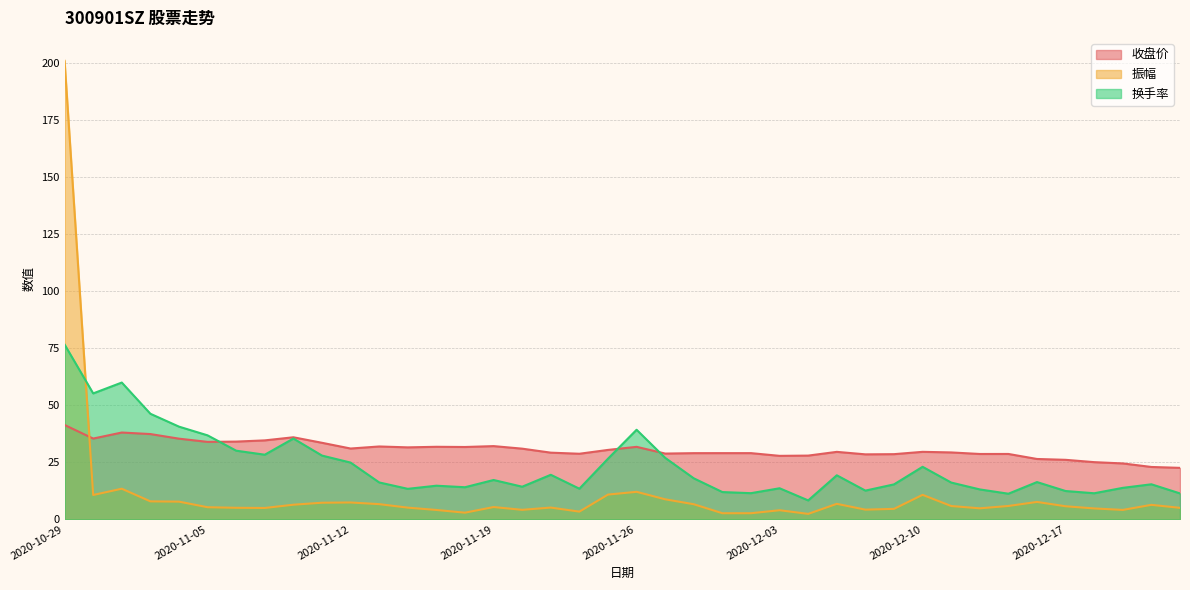

Reading left to right, transcribe all the data shown in this chart.

收盘价: 41.3	35.4	38.0	37.4	35.3	33.9	34.0	34.6	35.9	33.5	31.0	31.9	31.5	31.8	31.7	32.1	30.9	29.2	28.7	30.4	31.8	28.8	29.0	29.0	29.0	27.8	27.9	29.6	28.5	28.5	29.6	29.3	28.6	28.6	26.4	26.1	25.0	24.5	22.9	22.5
振幅: 200.9	10.7	13.4	7.9	7.7	5.3	5.0	5.0	6.4	7.3	7.4	6.6	5.1	4.1	2.9	5.4	4.2	5.1	3.4	10.8	12.0	8.8	6.6	2.7	2.7	4.0	2.4	6.8	4.2	4.6	10.7	5.8	4.8	5.8	7.6	5.7	4.8	4.1	6.3	5.0
换手率: 76.6	55.2	59.9	46.2	40.6	36.8	30.1	28.3	35.4	27.9	24.9	16.1	13.3	14.7	14.1	17.2	14.3	19.5	13.4	26.6	39.2	26.9	17.9	11.9	11.4	13.6	8.3	19.3	12.6	15.3	23.0	16.1	13.1	11.2	16.3	12.4	11.4	13.8	15.3	11.3